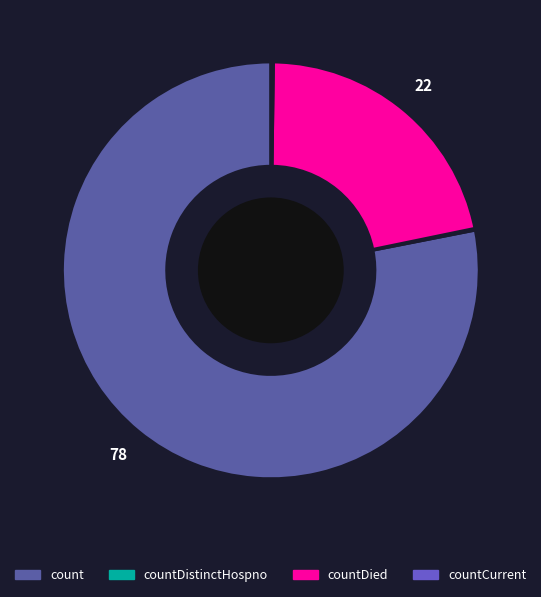

Does any single category account for the majority?

Yes